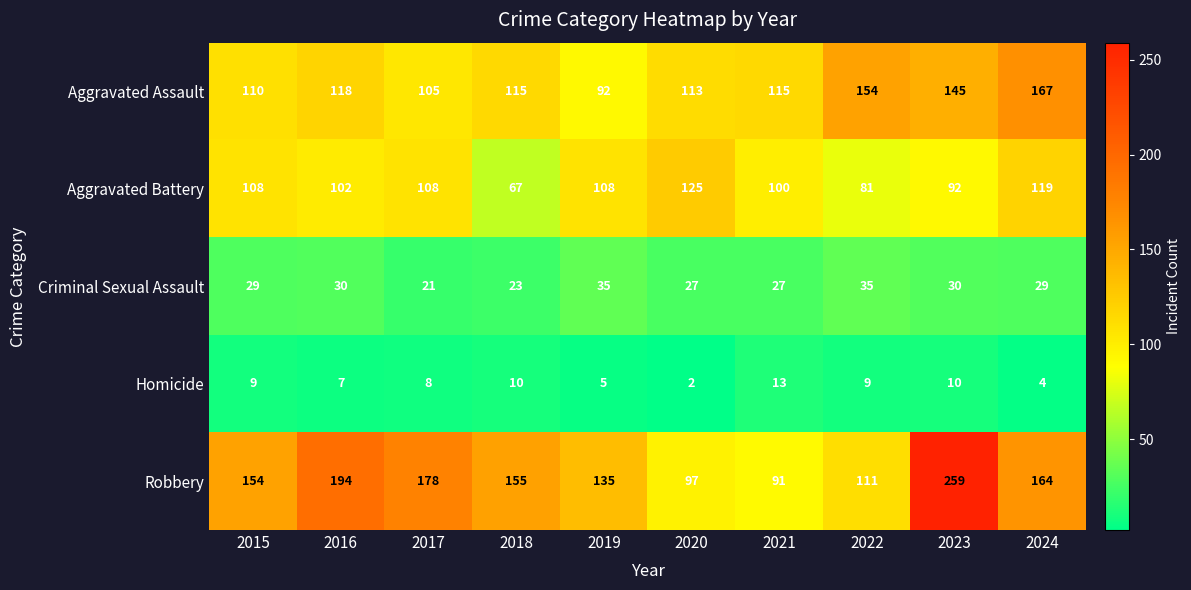

How many distinct data groups are displayed?

5